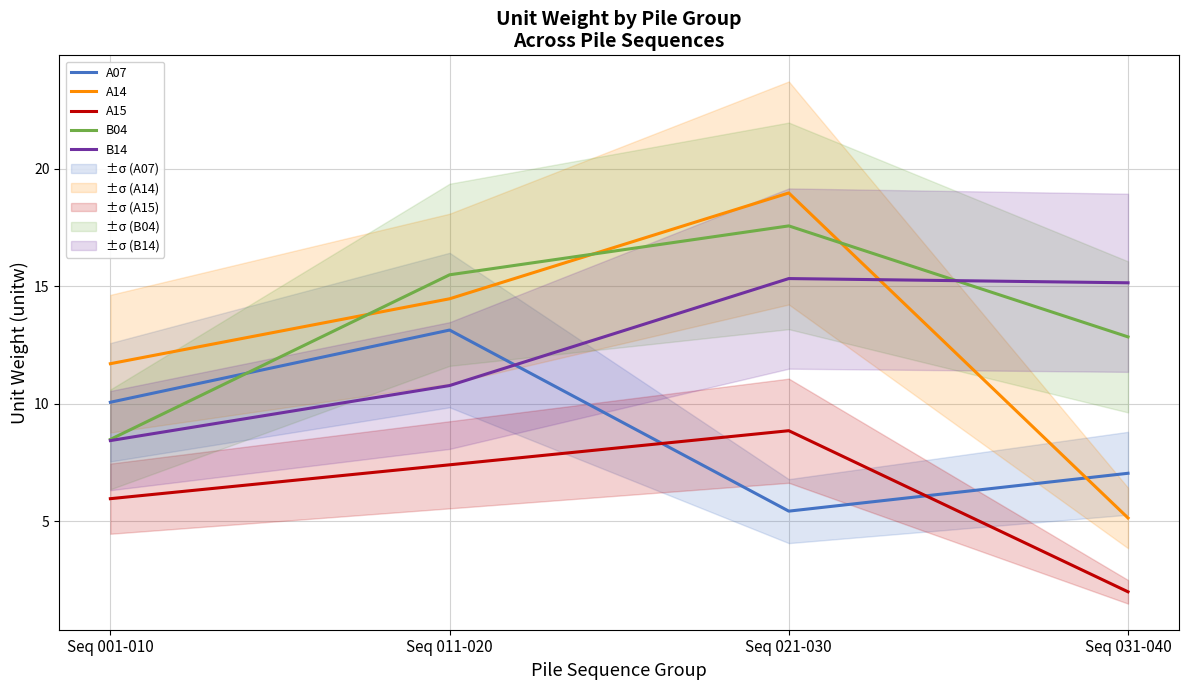

How many data points in B14 are above 15?

2